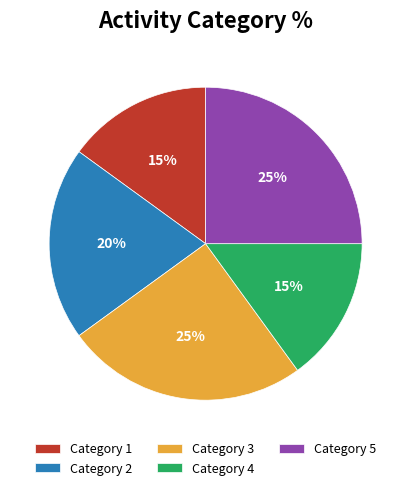

Do Category 3 and Category 2 together represent more than half of the pie?

No